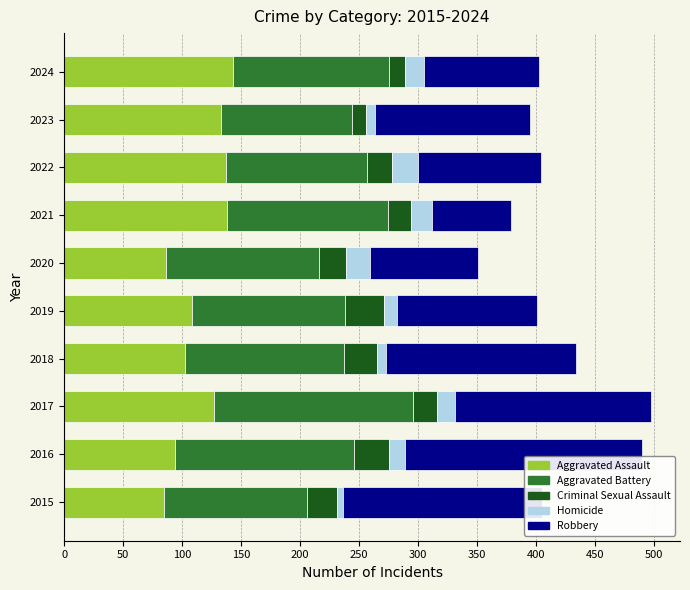

True or false: Aggravated Assault has a value of 135 at 2018.

False